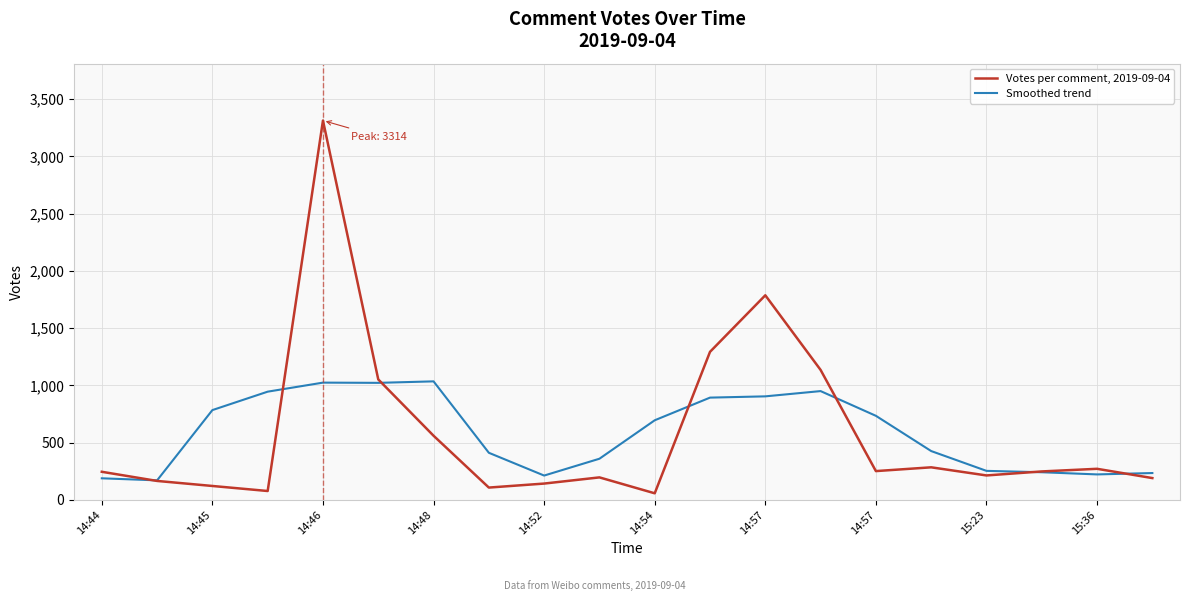

Which series has the largest range (max minus min)?

Votes per comment, 2019-09-04